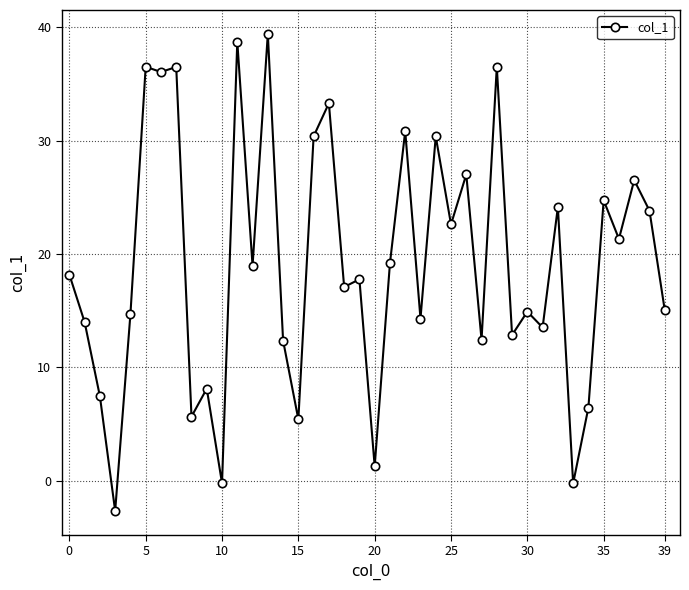

Is this an area chart (filled region under the line)?

No